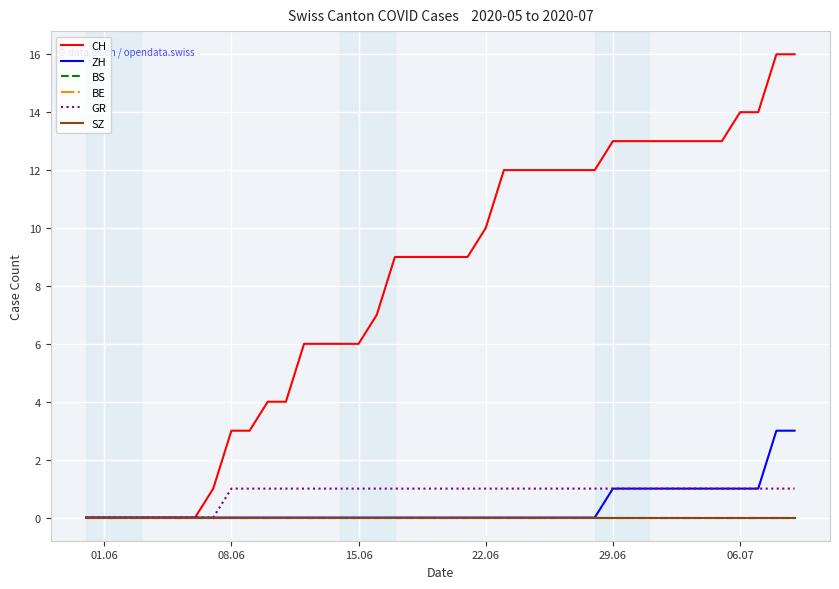

Is this an area chart (filled region under the line)?

No